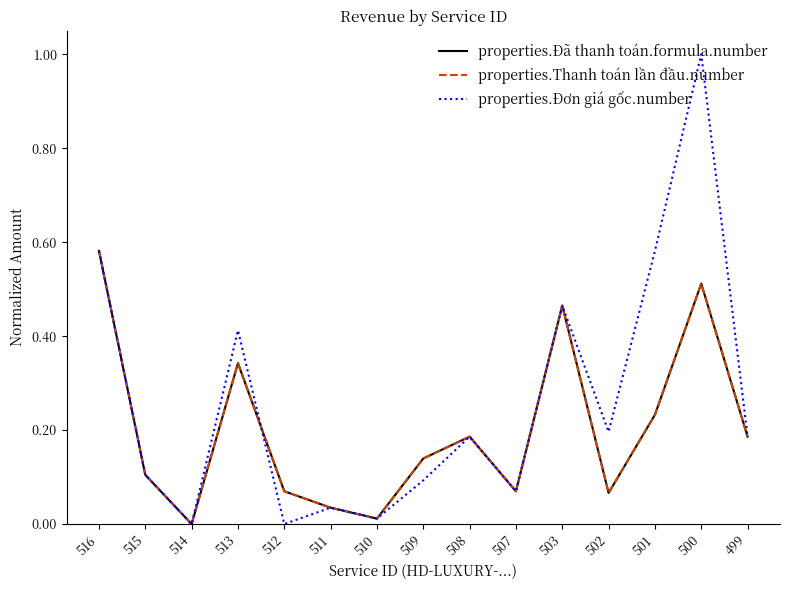

How many intersections are there between properties.Đã thanh toán.formula.number and properties.Đơn giá gốc.number?

1